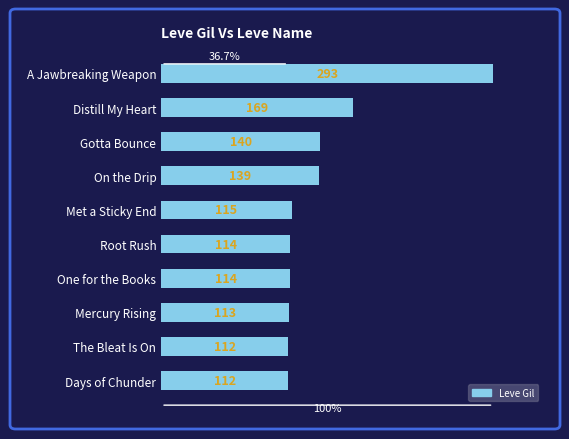

Reading top to bottom, transcribe all the data shown in this chart.

A Jawbreaking Weapon=293	Distill My Heart=169	Gotta Bounce=140	On the Drip=139	Met a Sticky End=115	Root Rush=114	One for the Books=114	Mercury Rising=113	The Bleat Is On=112	Days of Chunder=112